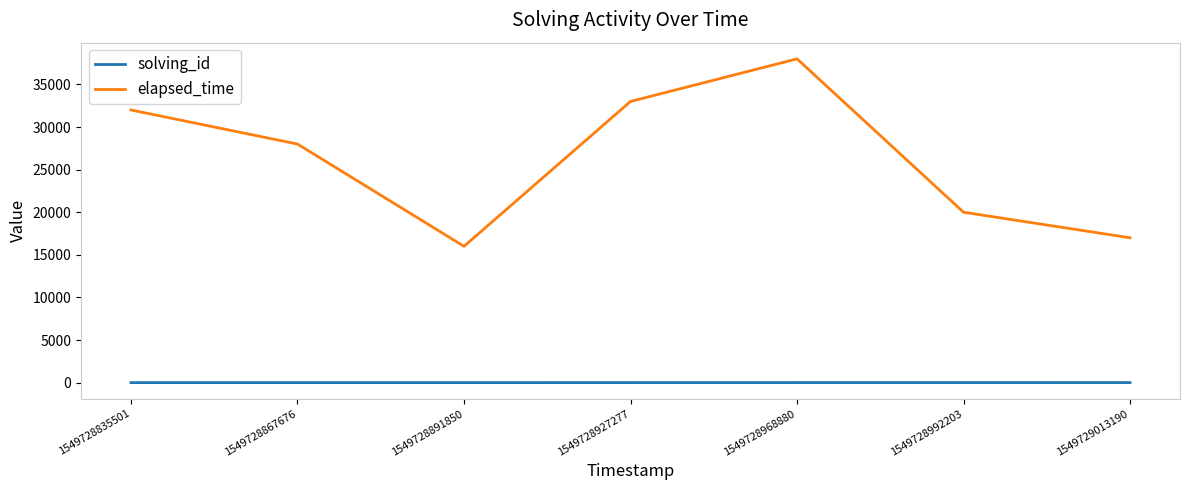

List the series in order of their overall mean, lowest first.

solving_id, elapsed_time